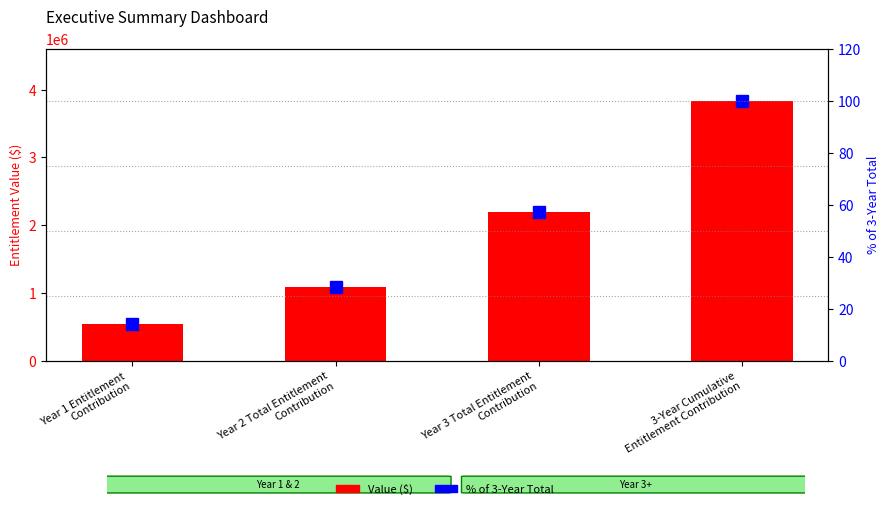

What is the sum of all Value values?

7671750.0